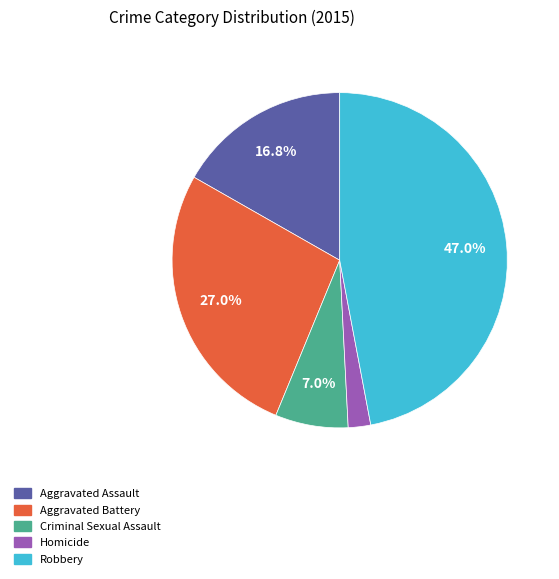

Rank the categories by value from highest to lowest.

Robbery, Aggravated Battery, Aggravated Assault, Criminal Sexual Assault, Homicide